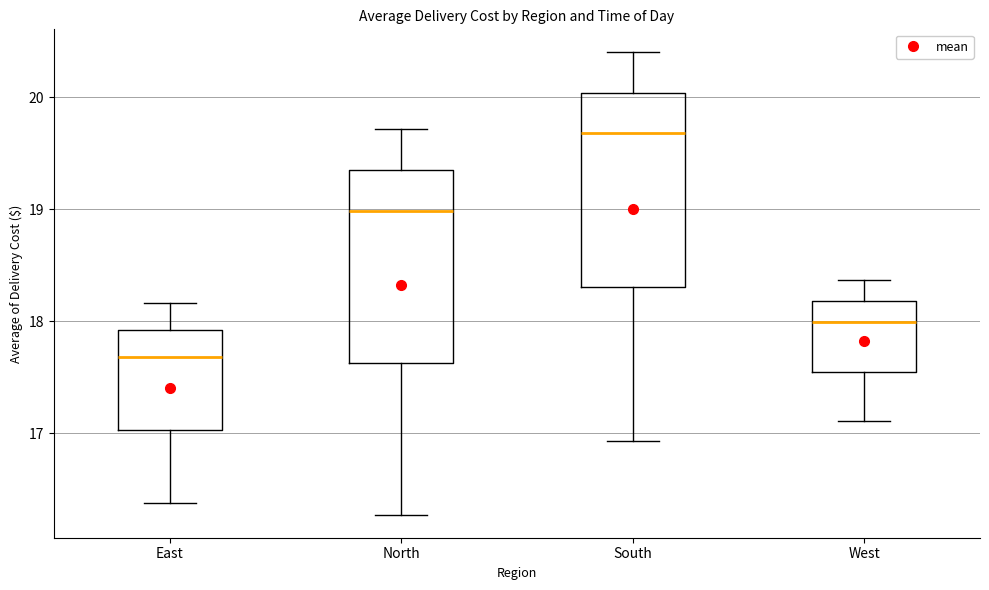

Reading left to right, transcribe this box plot: for each box, give where its median line is, the range the box spans, and where its two whiskers end, as read against the y-axis. The values are not printed on the chart, so give them approximately, as read against the axis.

East: median 17.7, box 17.0 to 17.9, whiskers 16.4 to 18.2
North: median 19.0, box 17.6 to 19.3, whiskers 16.3 to 19.7
South: median 19.7, box 18.3 to 20.0, whiskers 16.9 to 20.4
West: median 18.0, box 17.5 to 18.2, whiskers 17.1 to 18.4